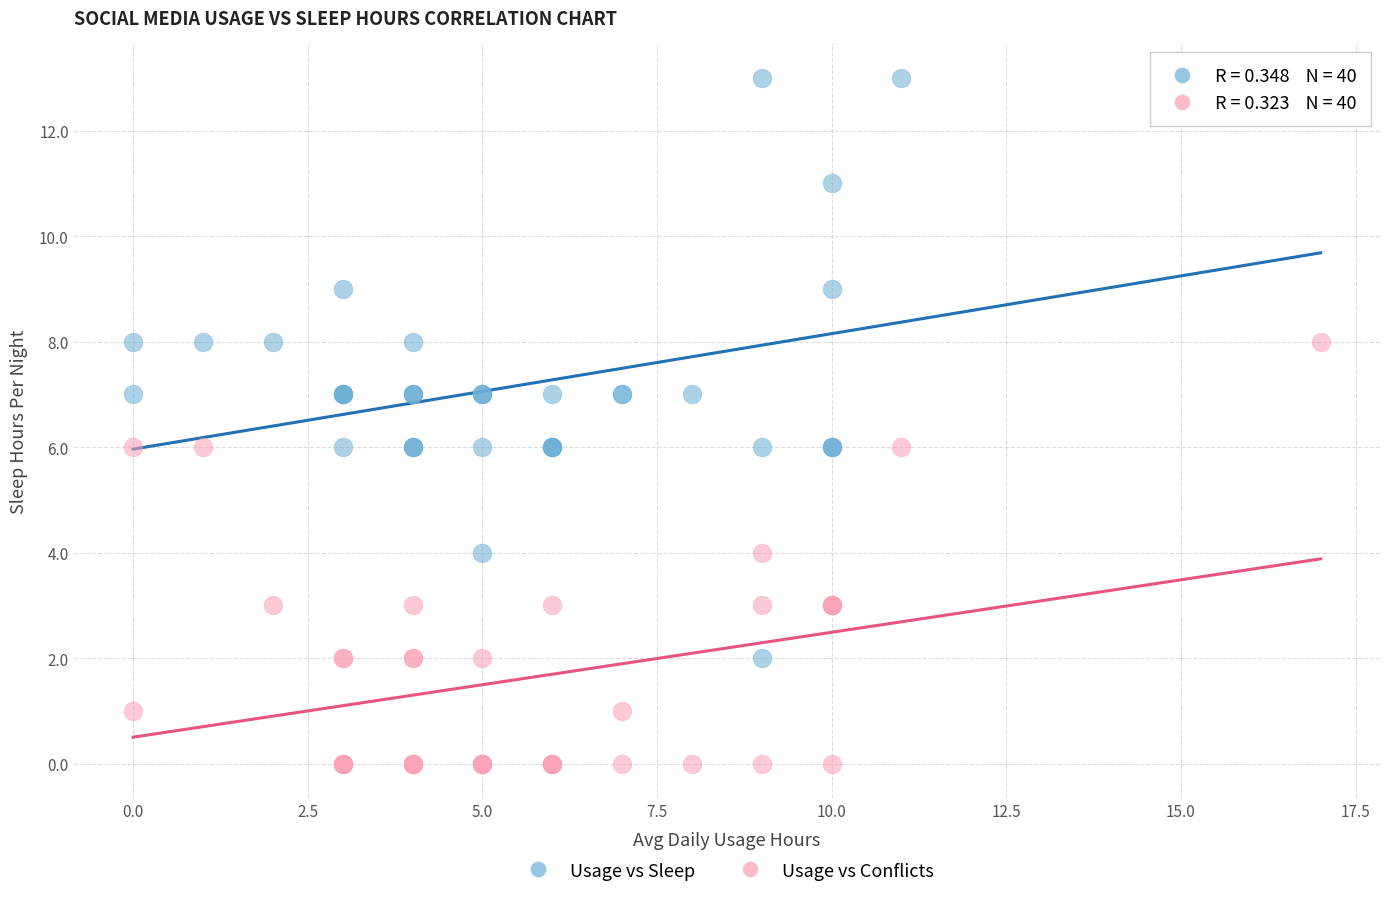

Which series reaches the maximum Y coordinate?

Usage vs Sleep